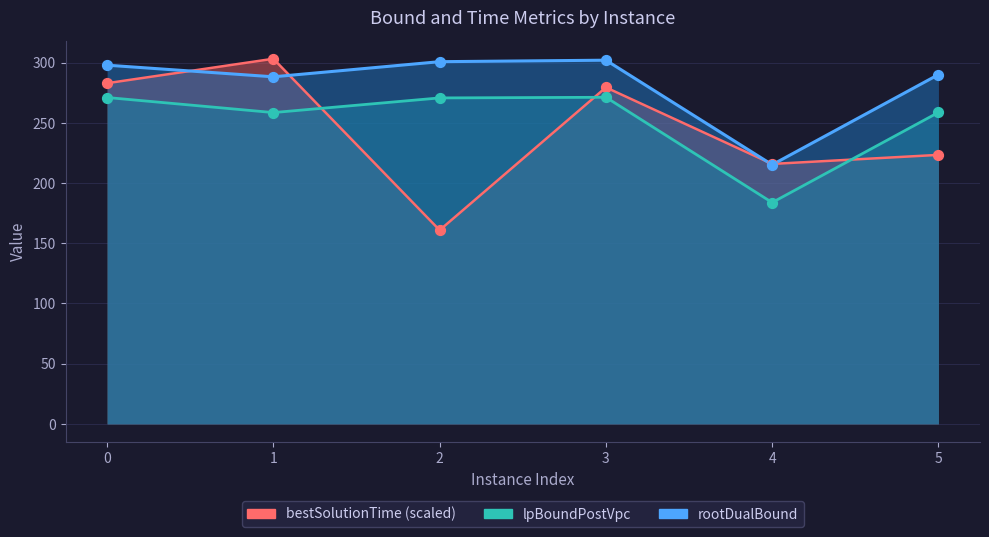

Which series contains the highest Y value?

bestSolutionTime